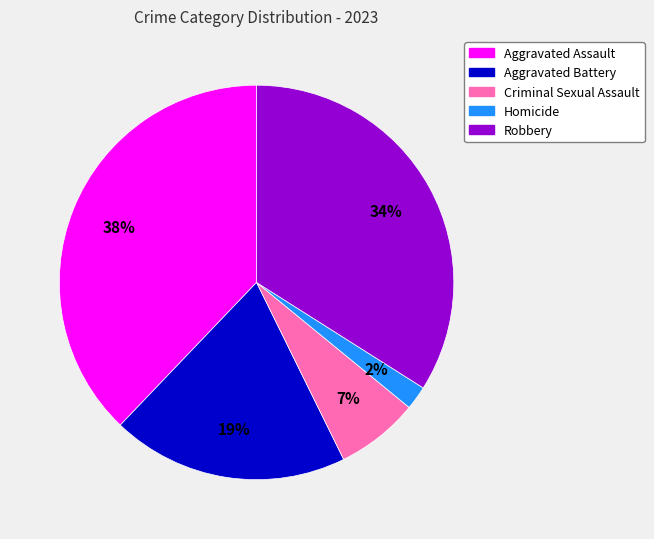

Is the sum of Aggravated Battery and Aggravated Assault greater than half?

Yes